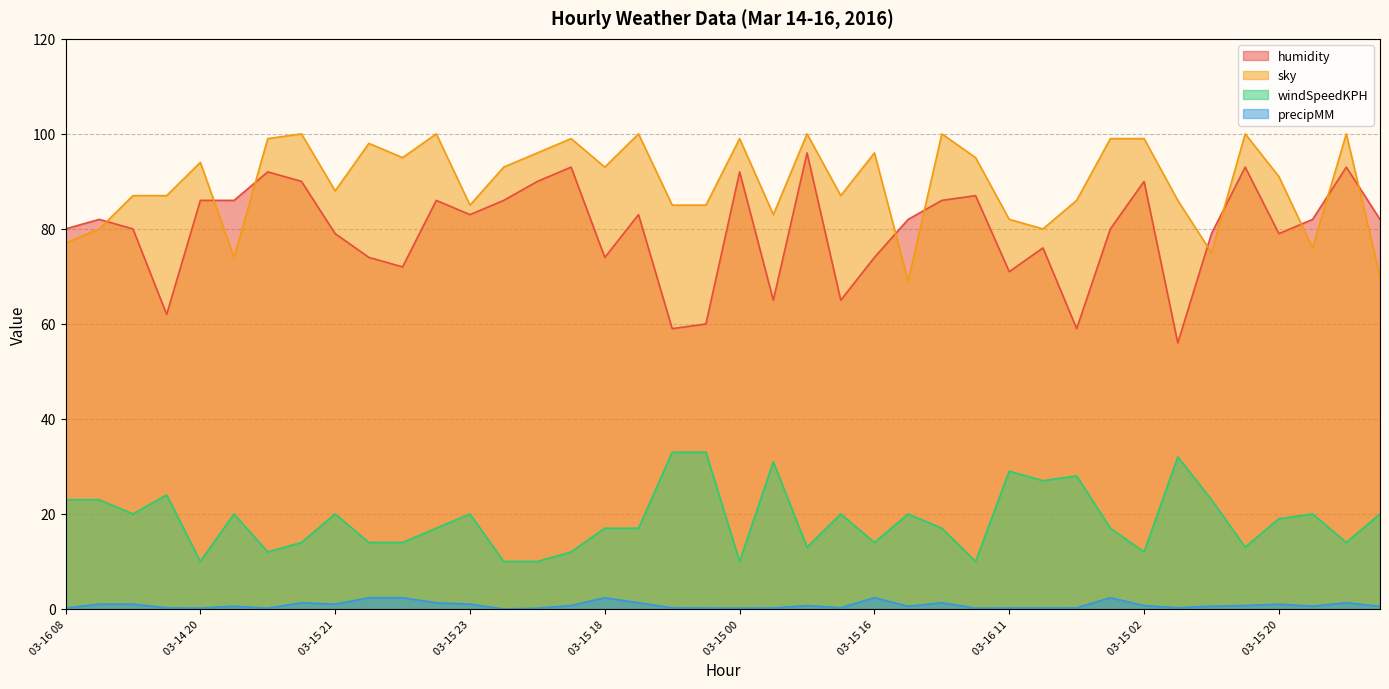

What position from the right is 03-15 00?

20